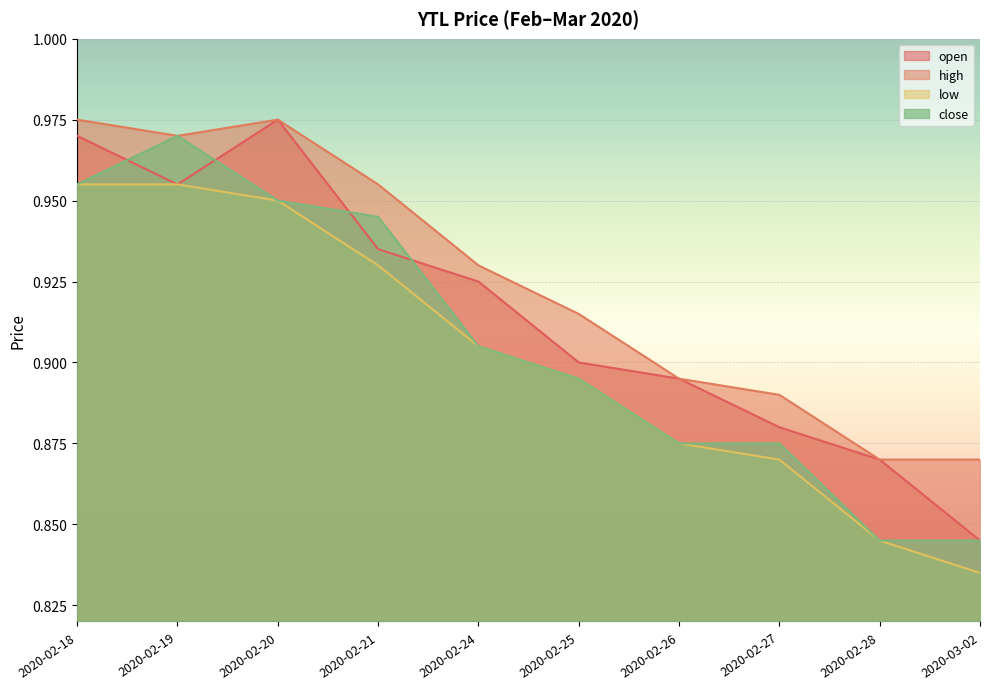

What position from the left is 2020-02-25?

6